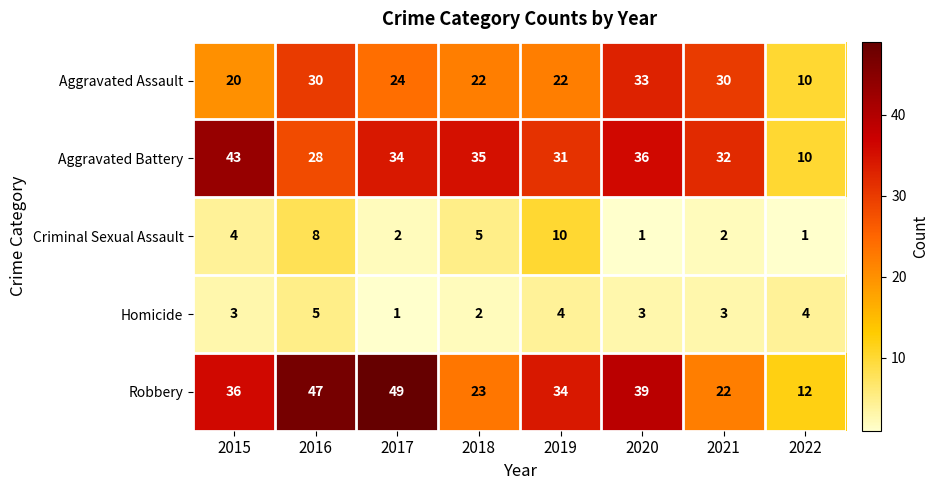

What value does the Robbery series have at 2019, to the nearest 10?

30